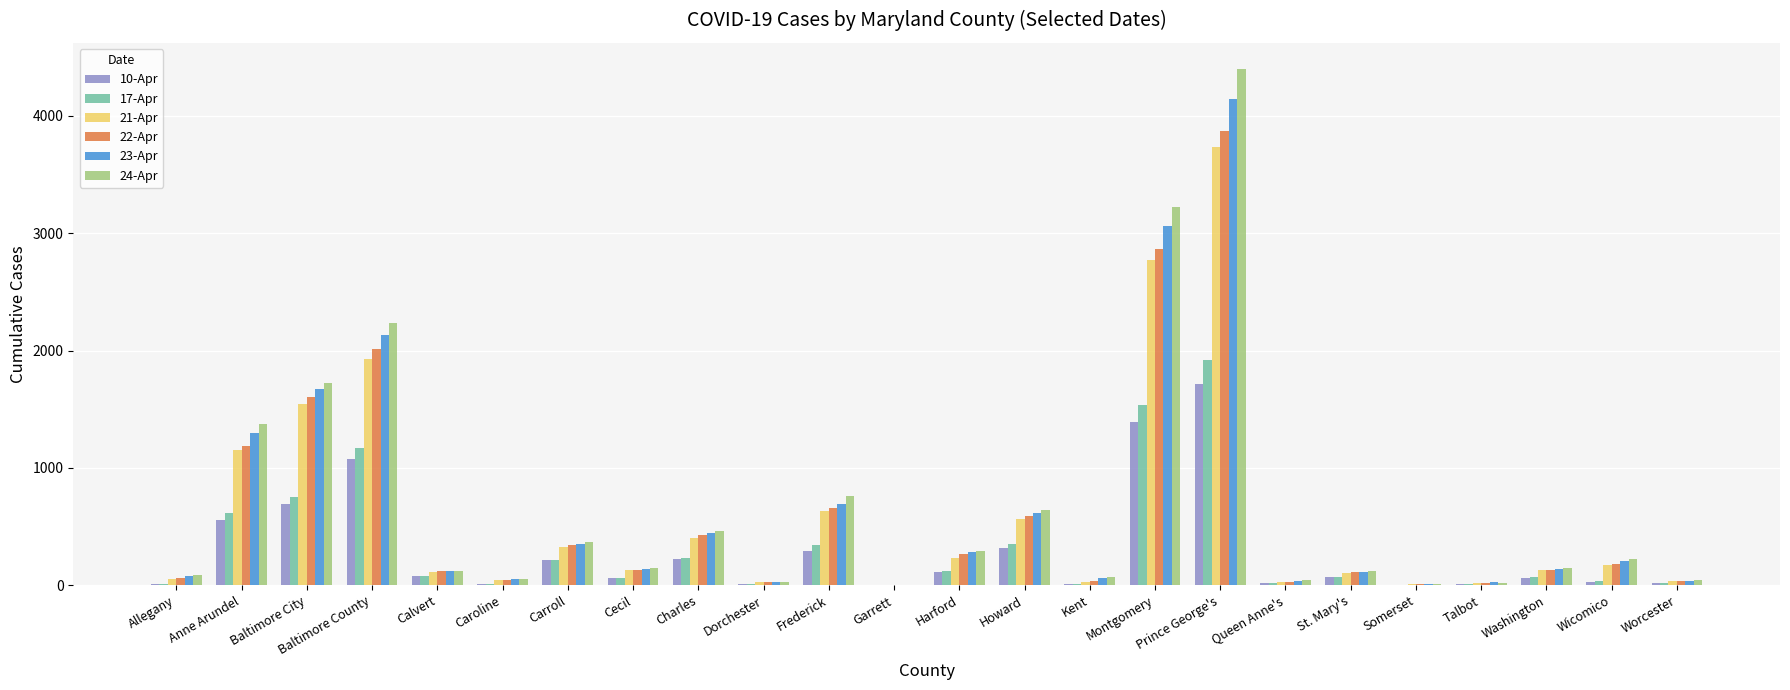

What is the total value across all series at Charles?

2184